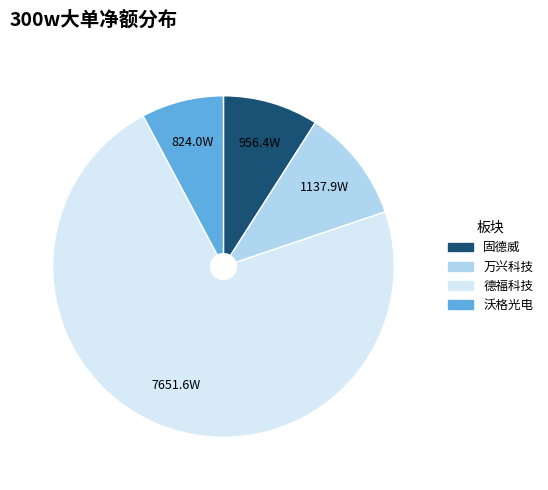

Does any single category account for the majority?

Yes